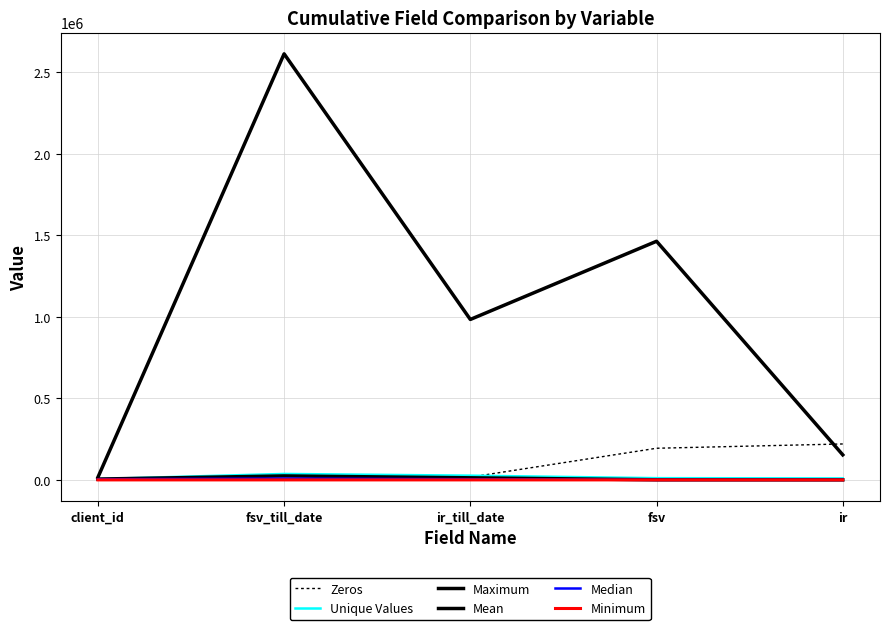

How many lines are shown in the chart?

6